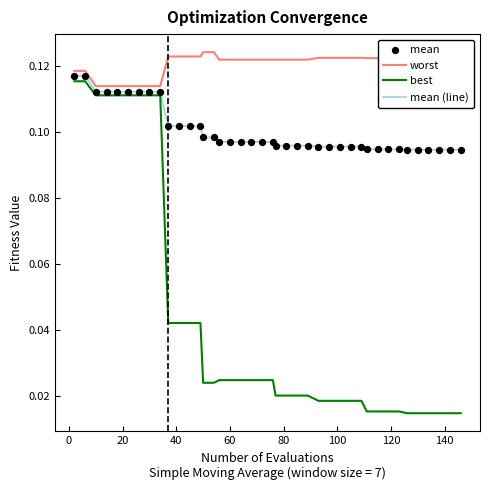

Which series has the largest total across all categories?

worst